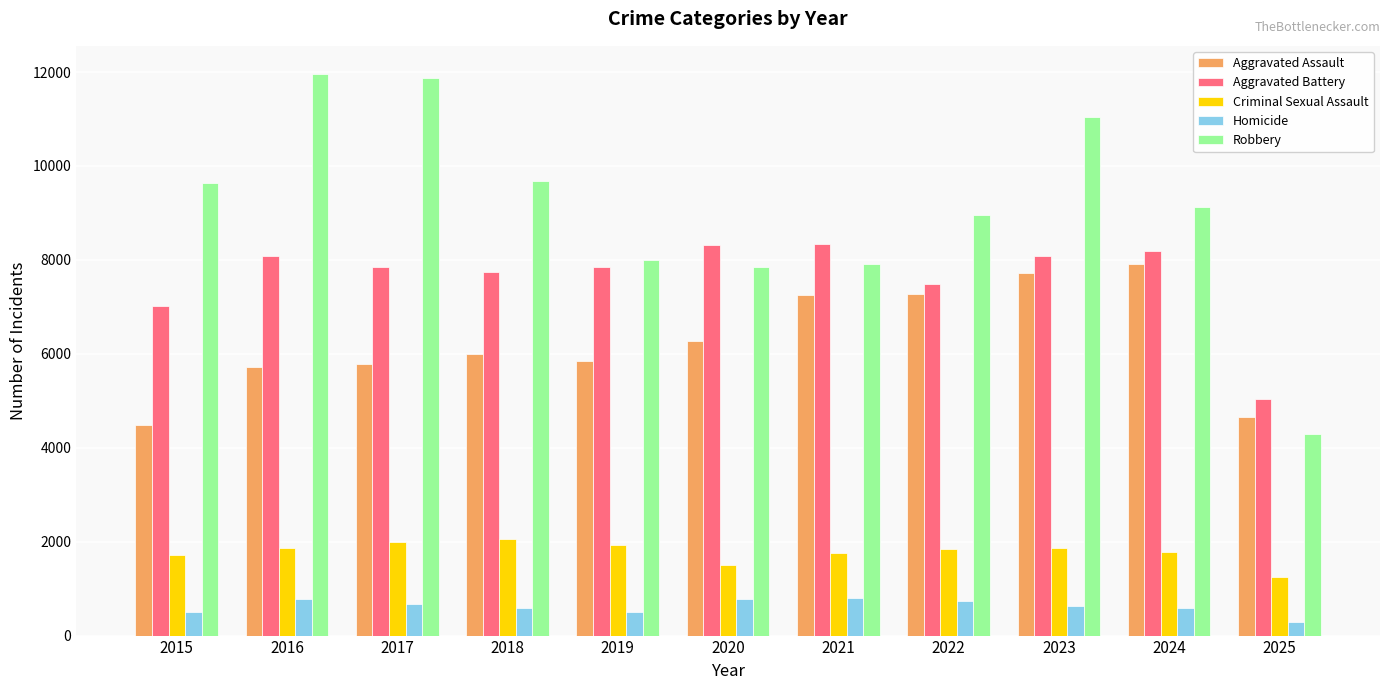

At which label does Criminal Sexual Assault first exceed 1844?

2016